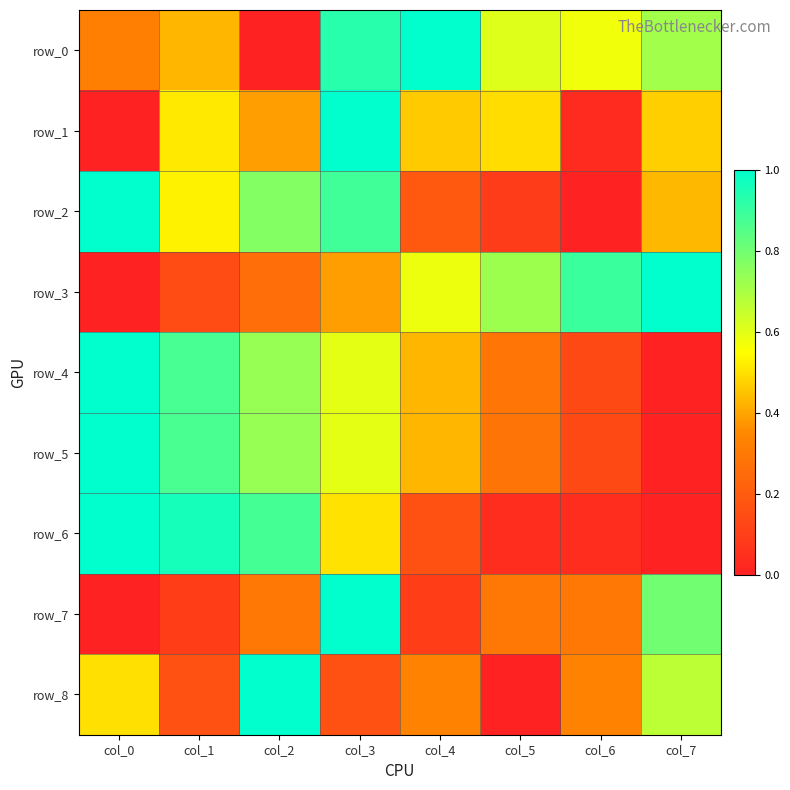

The row_8 series shows 0.7 at col_7. True or false?

True